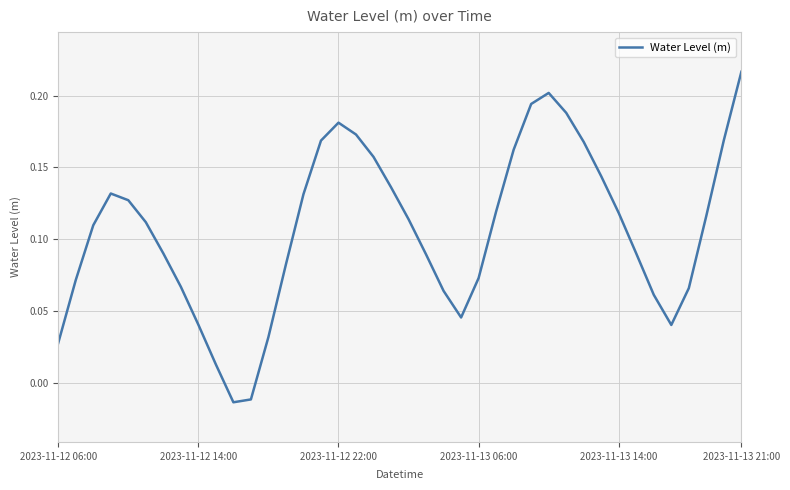

How many values are below 0?

2